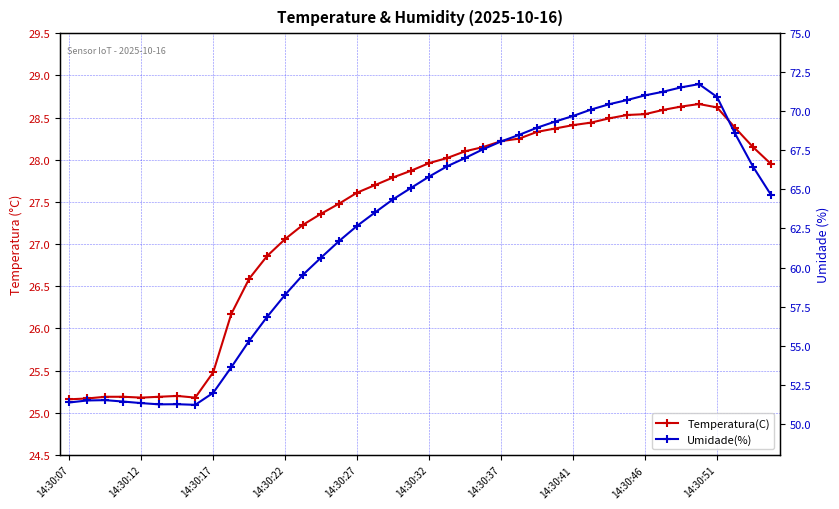

Reading right to left, transcribe all the data shown in this chart.

Temperatura(C): 27.9	28.1	28.4	28.6	28.7	28.6	28.6	28.5	28.5	28.5	28.4	28.4	28.4	28.3	28.2	28.2	28.1	28.1	28.0	28.0	27.9	27.8	27.7	27.6	27.5	27.4	27.2	27.1	26.9	26.6	26.2	25.5	25.2	25.2	25.2	25.2	25.2	25.2	25.2	25.2
Umidade(%): 64.7	66.5	68.6	70.9	71.7	71.5	71.2	71.0	70.7	70.5	70.1	69.7	69.3	69.0	68.5	68.1	67.6	67.0	66.5	65.8	65.1	64.4	63.5	62.7	61.7	60.6	59.5	58.3	56.9	55.3	53.6	52.0	51.2	51.2	51.2	51.3	51.4	51.5	51.5	51.4